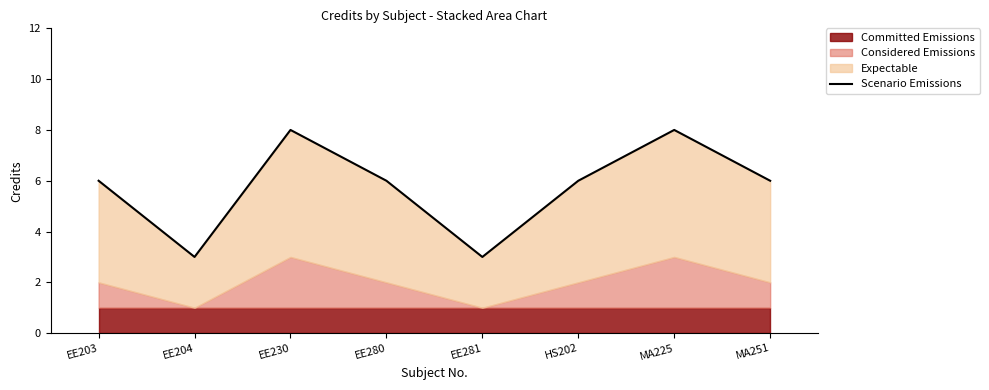

Reading left to right, what are all the values shown in this chart?

6	3	8	6	3	6	8	6